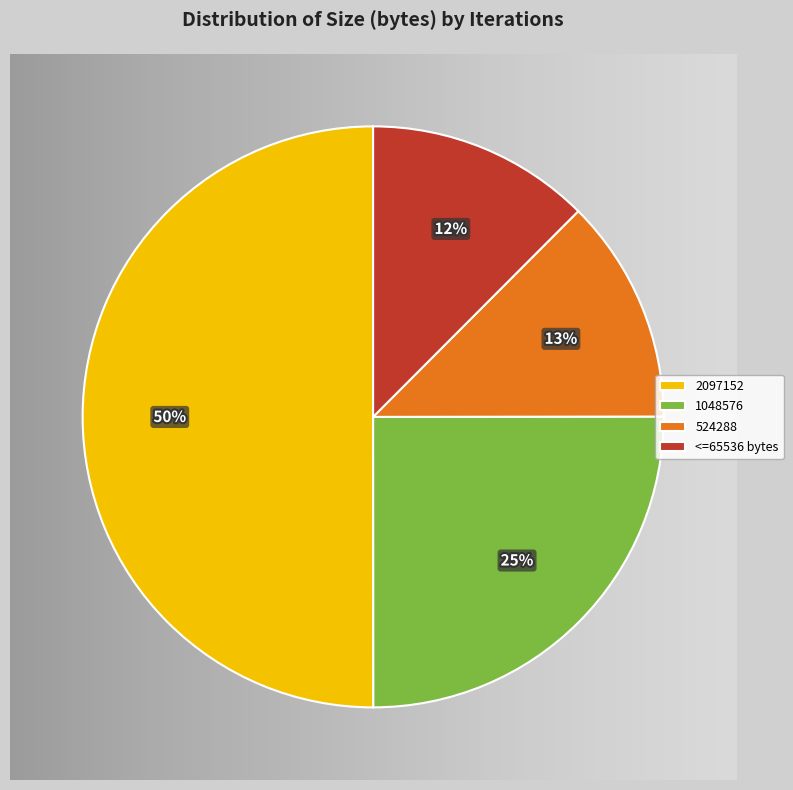

To the nearest percent, what is the difference between the largest and smallest slice percentages?

38%